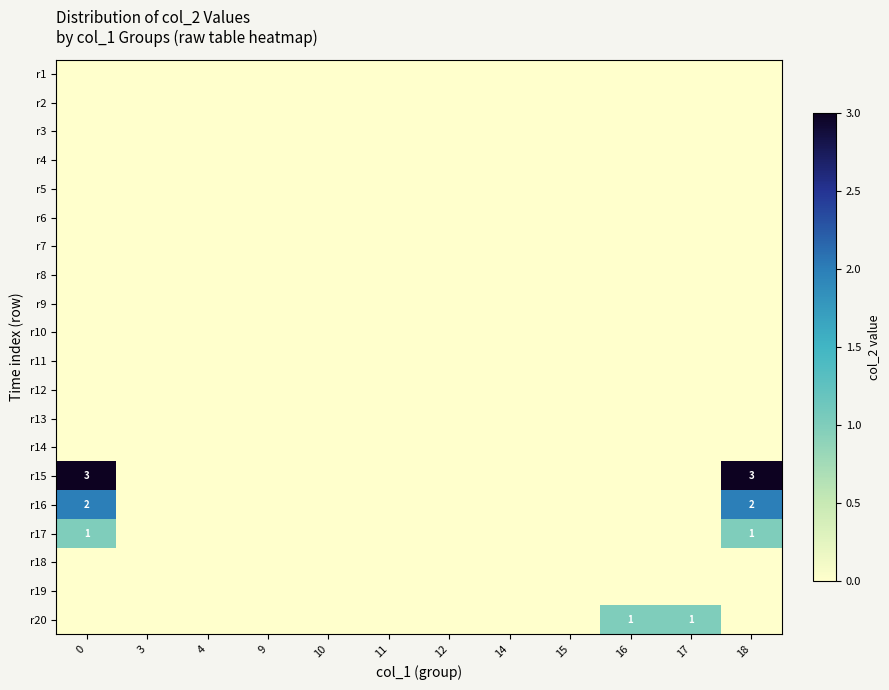

Between 15 and 14, which is larger?

15